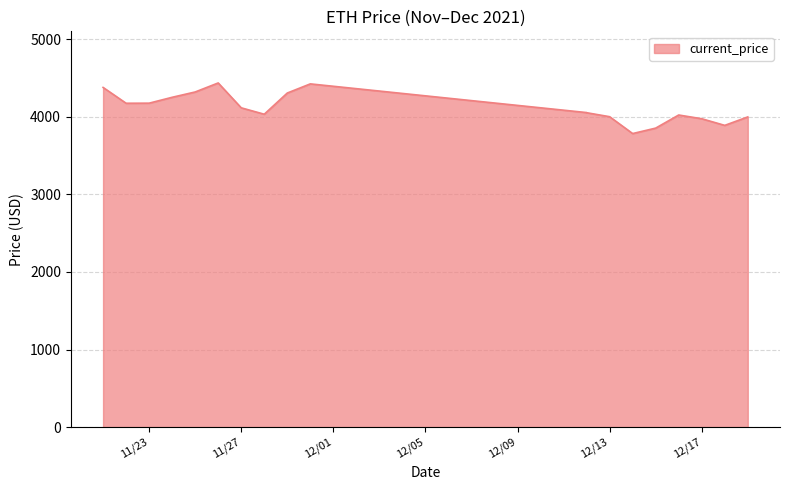

How many points are higher than both their immediate neighbors (excluding endpoints)?

3